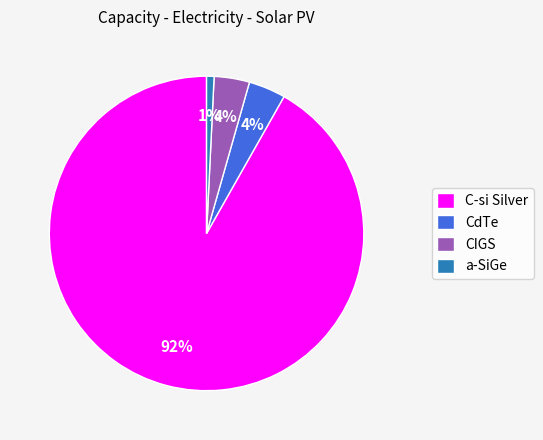

Do a-SiGe and CdTe together represent more than half of the pie?

No